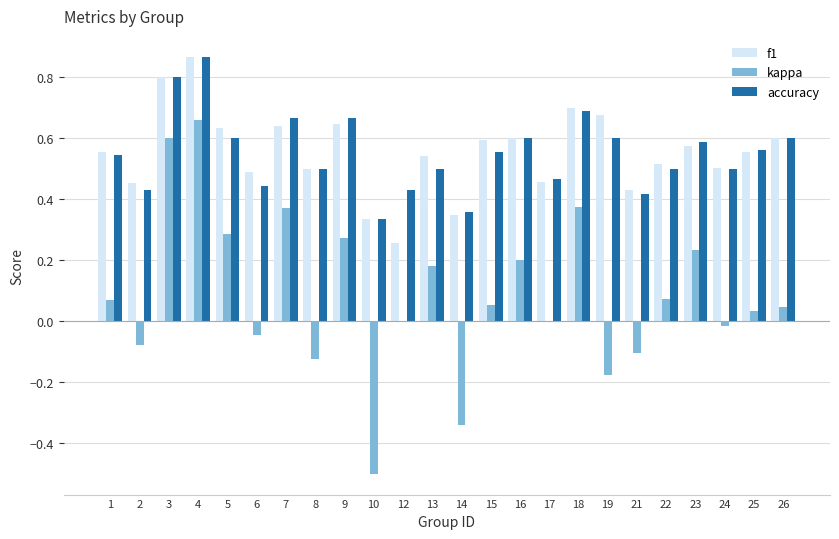

Is it true that accuracy equals 0.1 at 10?

False